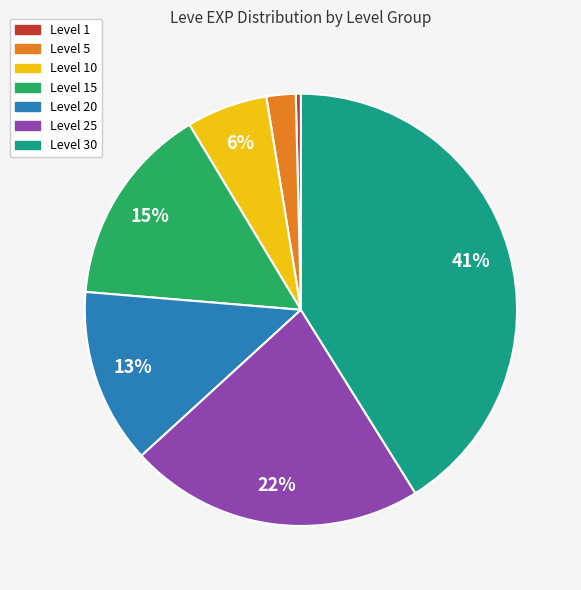

Is there a majority slice in this chart?

No